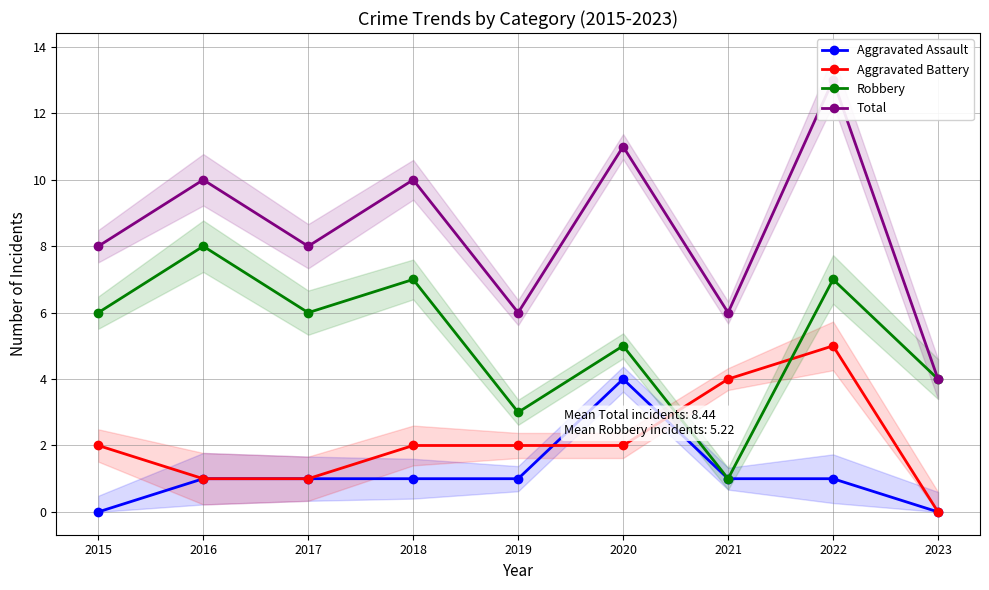

Which category has the lowest value in the Total series?

2023